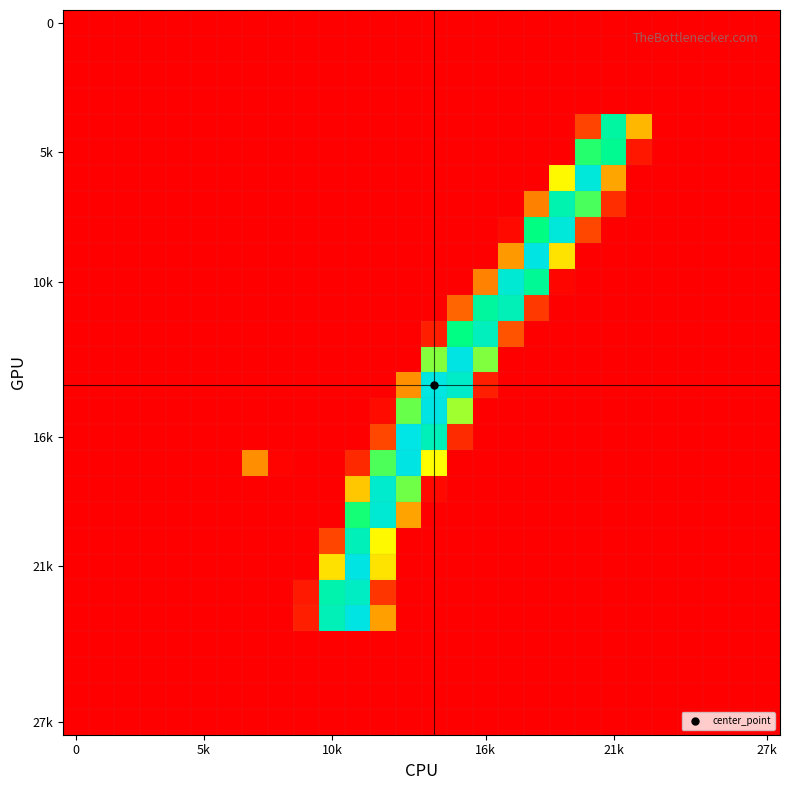

At how many categories does at least one series exceed 85?

13